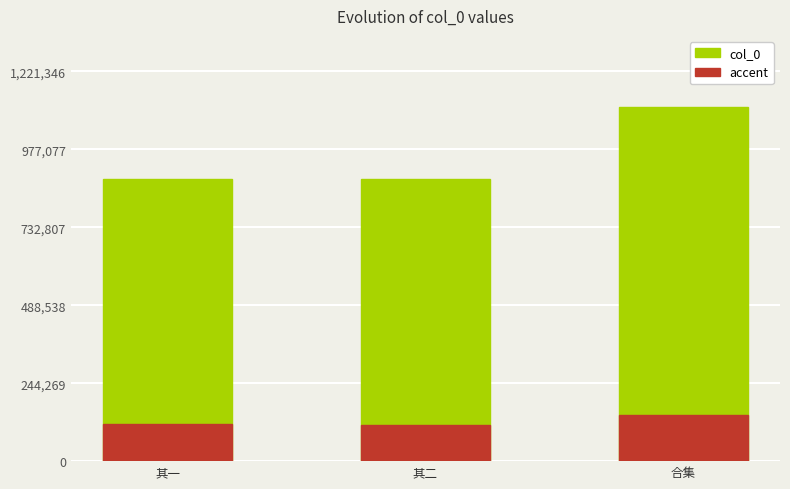

What position from the left is 其一?

1